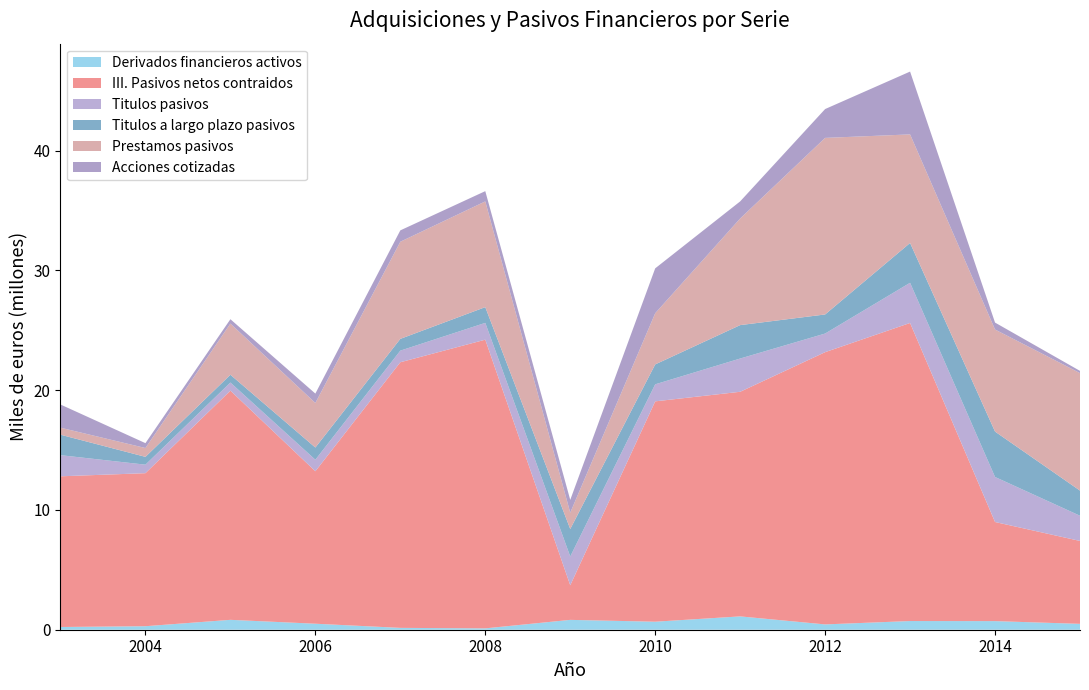

Reading left to right, what are all the values shown in this chart?

Derivados financieros activos: 2003=228186	2004=293683	2005=825960	2006=501594	2007=155300	2008=113418	2009=822664	2010=669674	2011=1113605	2012=444151	2013=725131	2014=718688	2015=491046
III. Pasivos netos contraidos: 2003=12583519	2004=12779508	2005=19140666	2006=12732543	2007=22181367	2008=24108670	2009=2889164	2010=18401858	2011=18757057	2012=22734810	2013=24891834	2014=8276615	2015=6922647
Titulos pasivos: 2003=1765620	2004=710172	2005=675285	2006=962427	2007=969388	2008=1402866	2009=2402227	2010=1421838	2011=2776782	2012=1555155	2013=3356772	2014=3760467	2015=2104108
Titulos a largo plazo pasivos: 2003=1708415	2004=652975	2005=651117	2006=1017960	2007=983226	2008=1315061	2009=2296209	2010=1663221	2011=2790976	2012=1593349	2013=3324551	2014=3791332	2015=2099963
Prestamos pasivos: 2003=587188	2004=737462	2005=4272886	2006=3721787	2007=8111694	2008=8829063	2009=1363595	2010=4272609	2011=8902785	2012=14745145	2013=9066641	2014=8523233	2015=9812224
Acciones cotizadas: 2003=1934451	2004=407237	2005=365137	2006=783573	2007=948972	2008=857794	2009=1070423	2010=3749527	2011=1428837	2012=2409594	2013=5246653	2014=579610	2015=185323